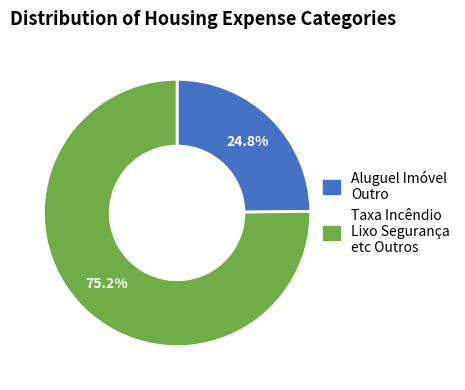

Count the number of slices in the pie.

2